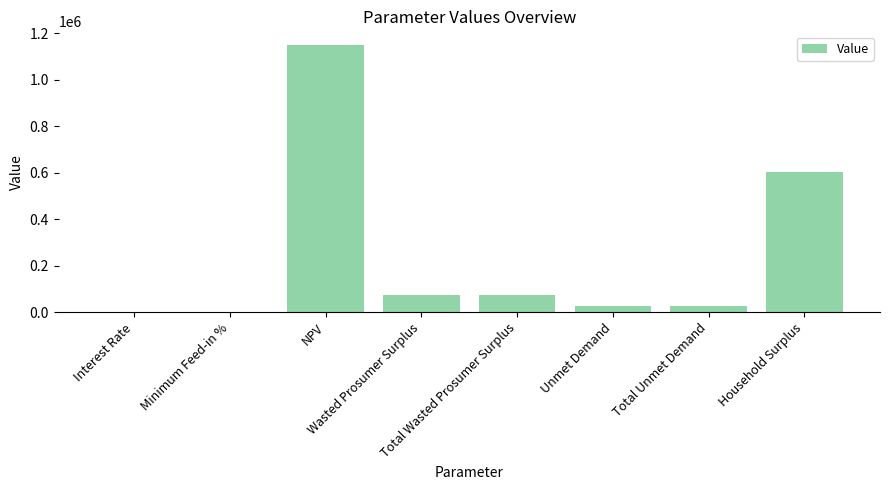

What is the sum of all values?

1953988.8